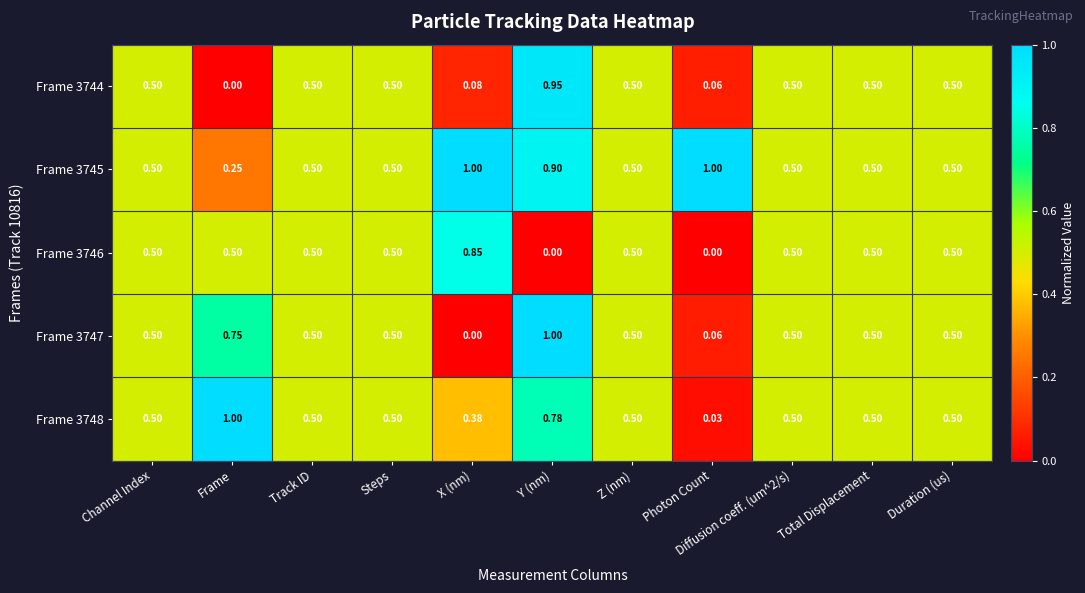

Which category has the highest value in the Frame 3747 series?

Y (nm)